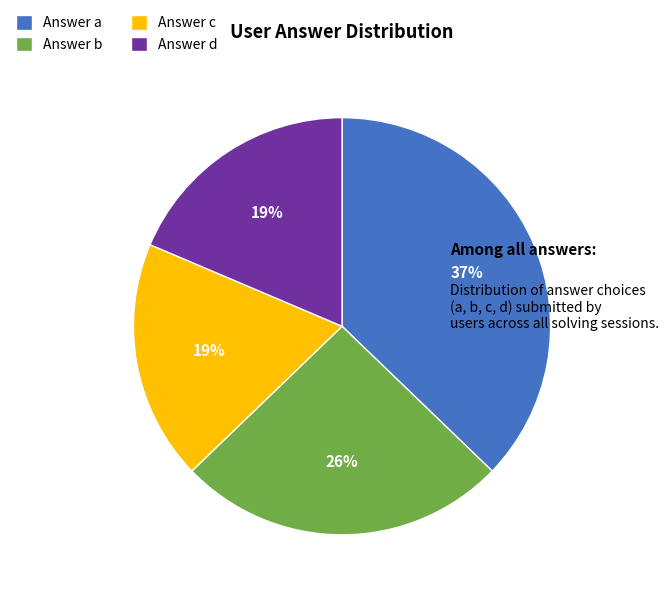

Does any single category account for the majority?

No